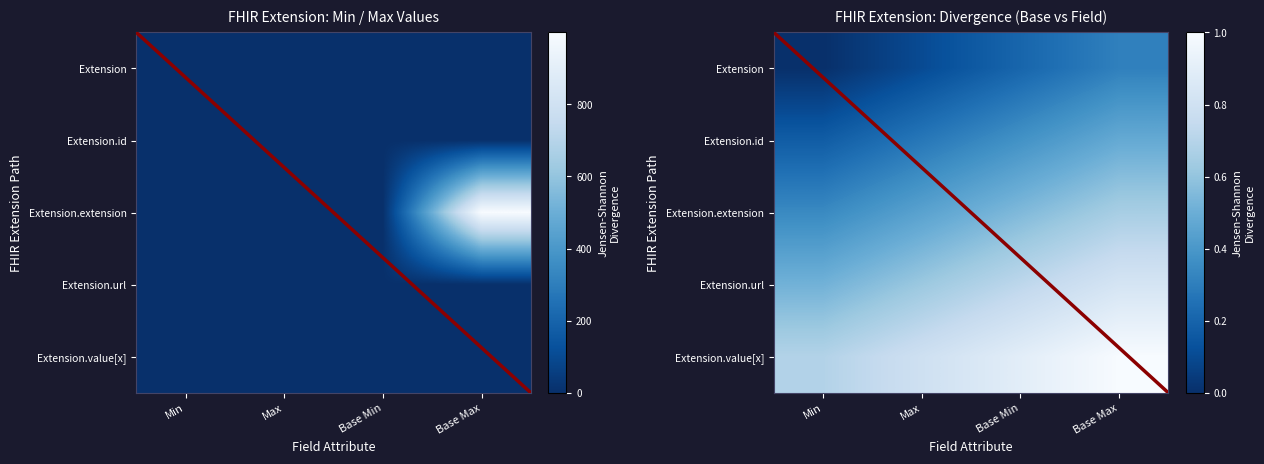

What is the sum of the Extension.value[x] values at Base Max and Min?

1.7